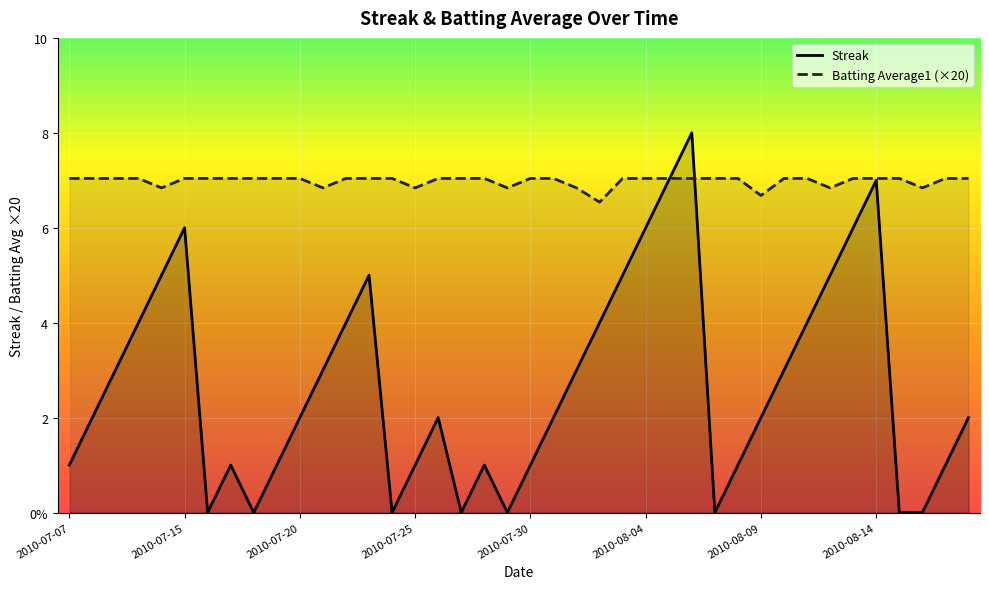

What is the average value of the Streak series?

2.7